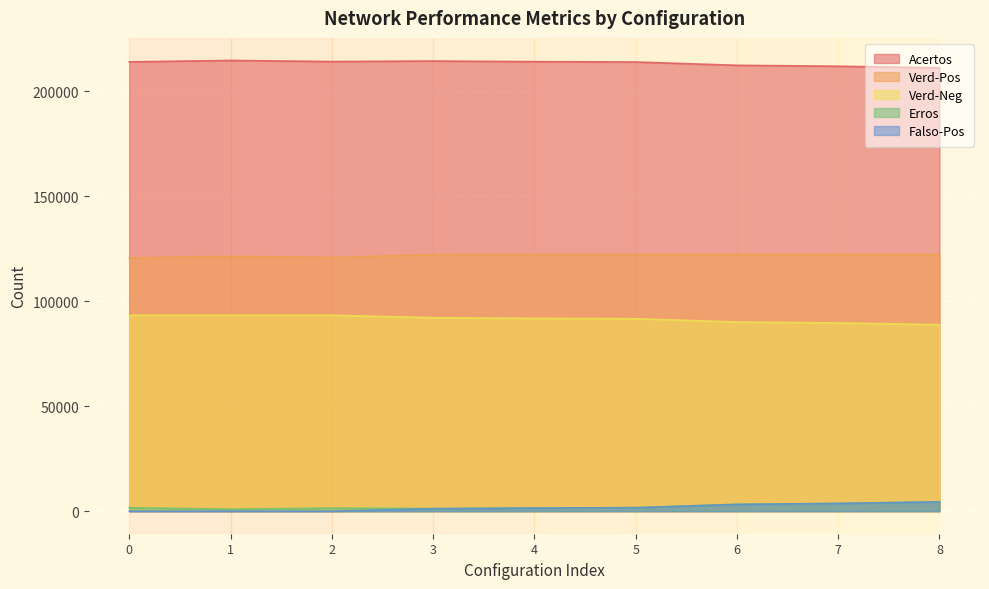

What is the difference between the maximum and minimum values in the Verd-Pos series?

1600